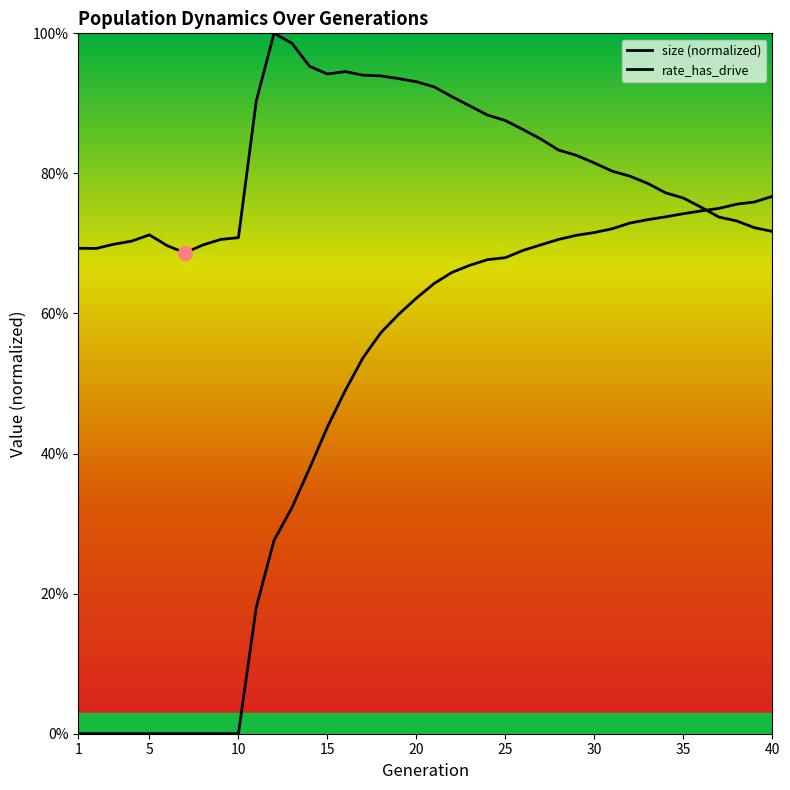

At how many categories does at least one series exceed 0?

40